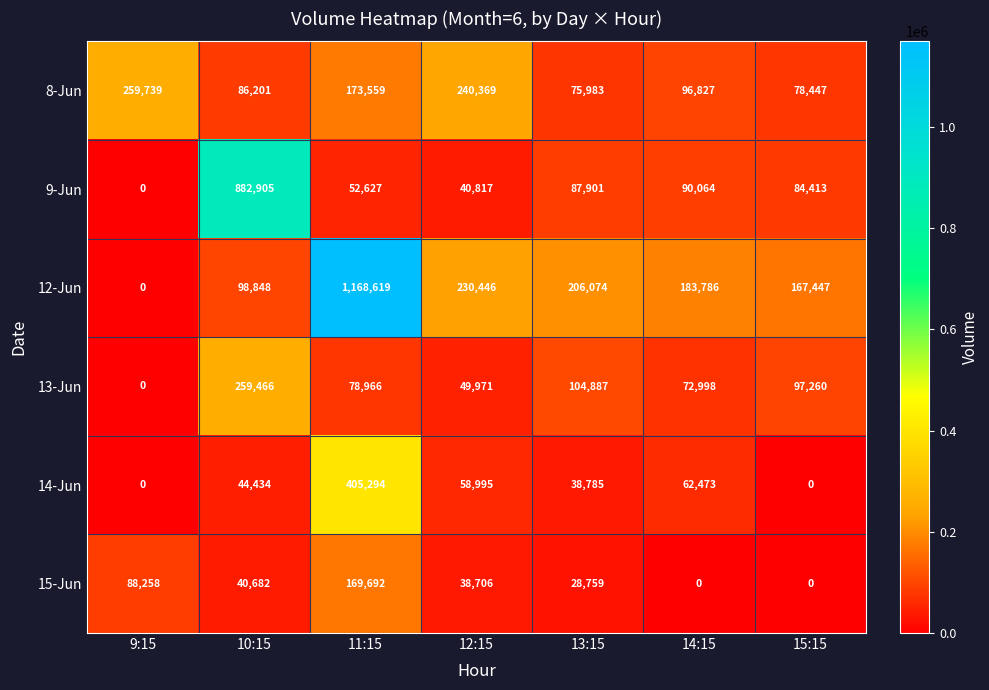

What is the sum of all 15-Jun values?

366097